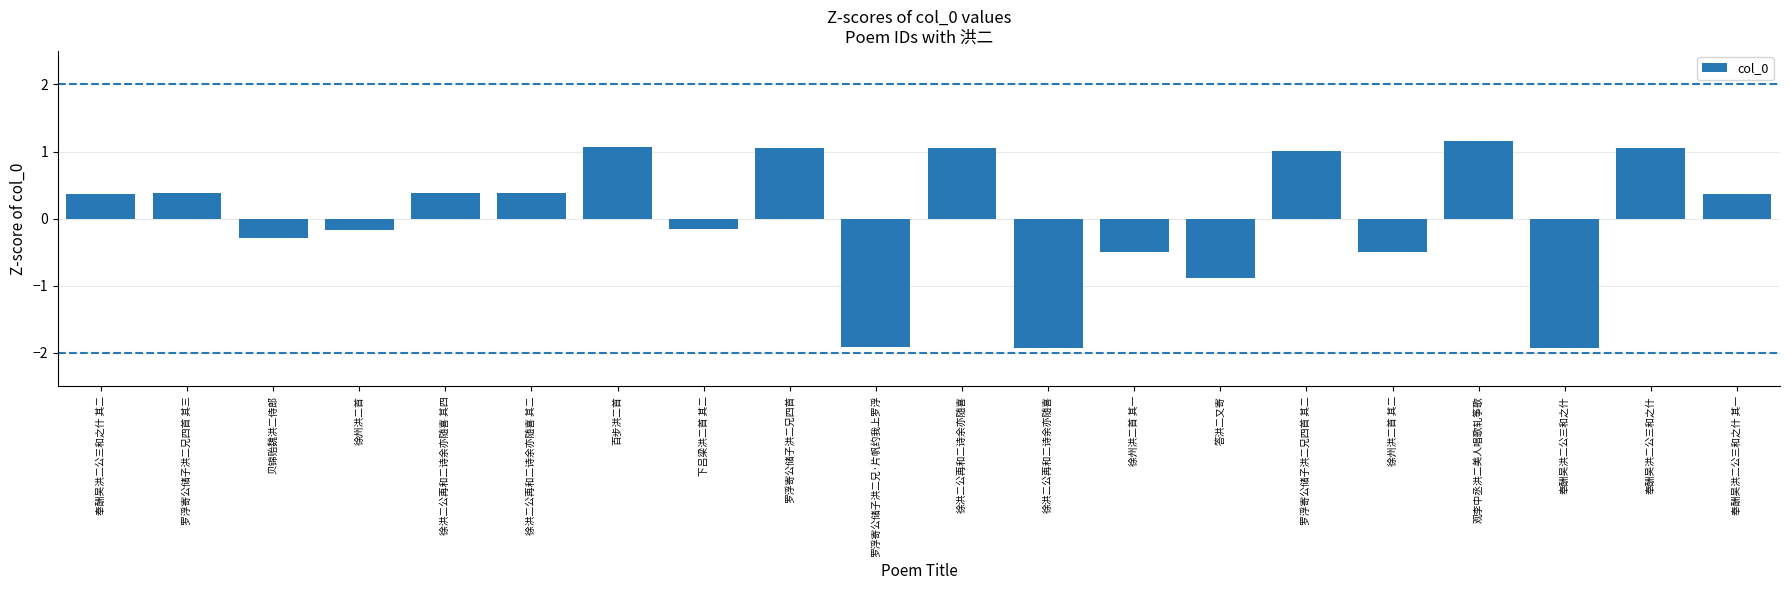

What is the difference between the maximum and second lowest values?

3.1